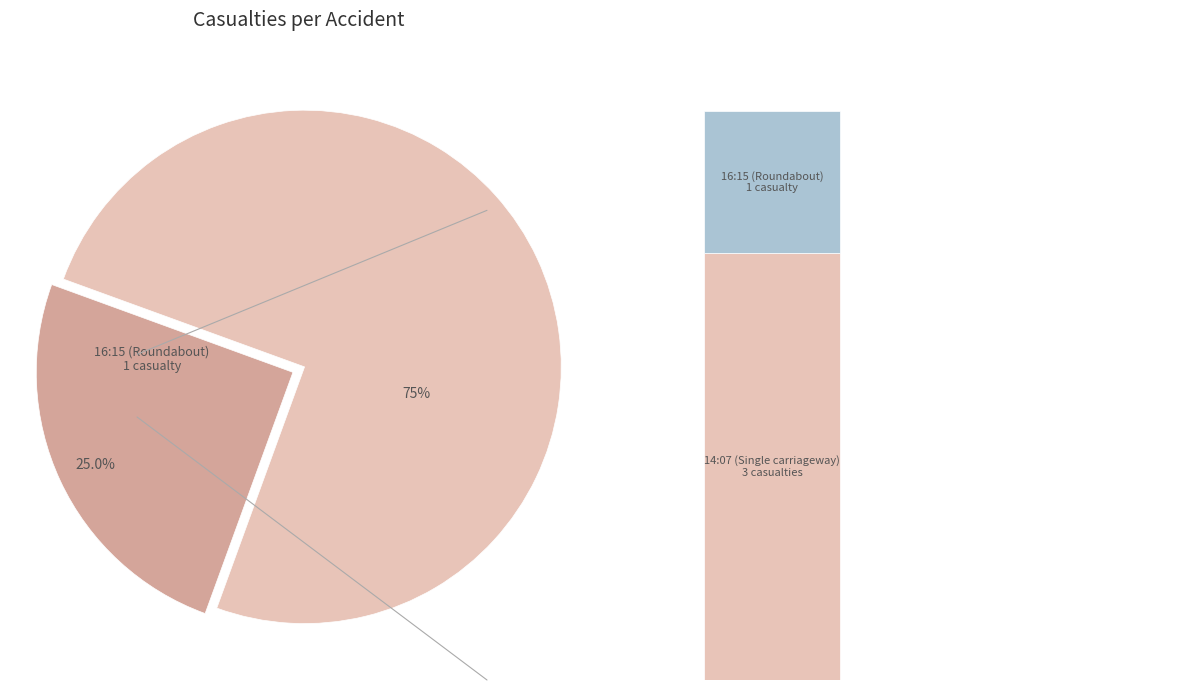

What is the smallest slice in the pie chart?

16:15 (Roundabout)